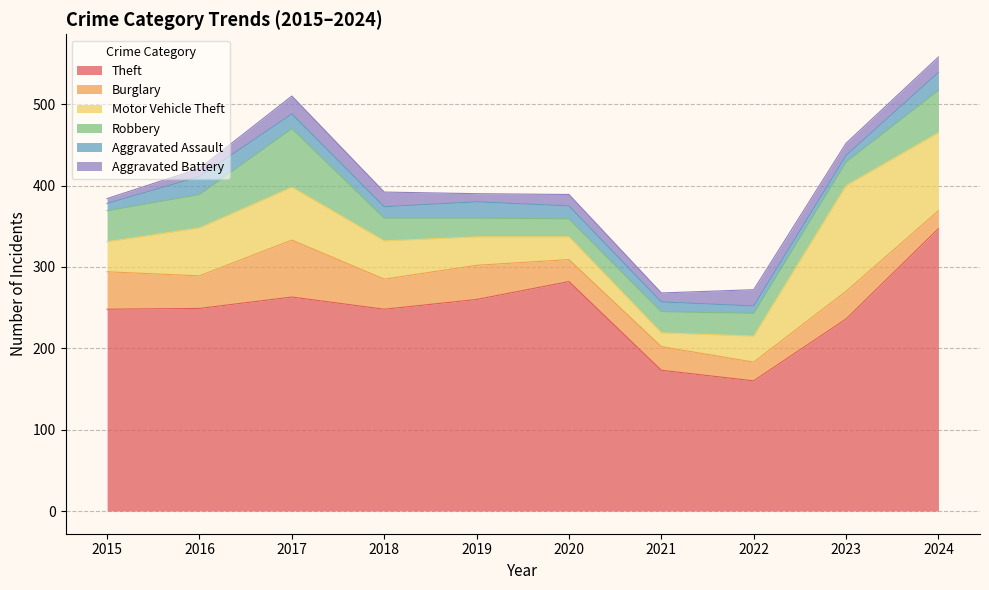

What is the difference between the highest and lowest values at 2016?

239